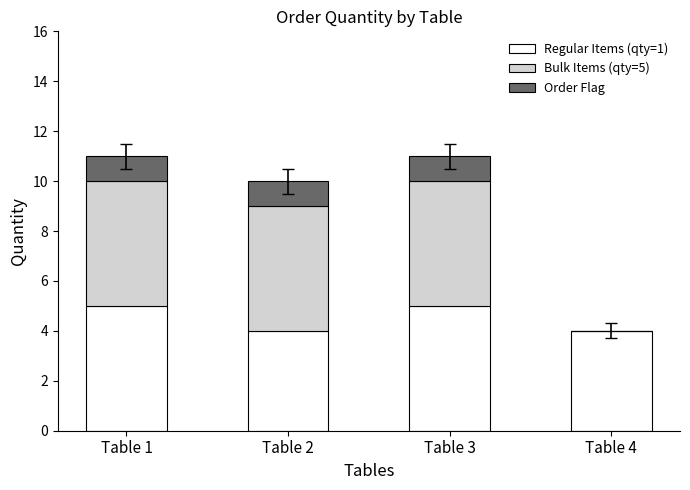

True or false: Regular Items (qty=1) has a value of 5 at Table 1.

True